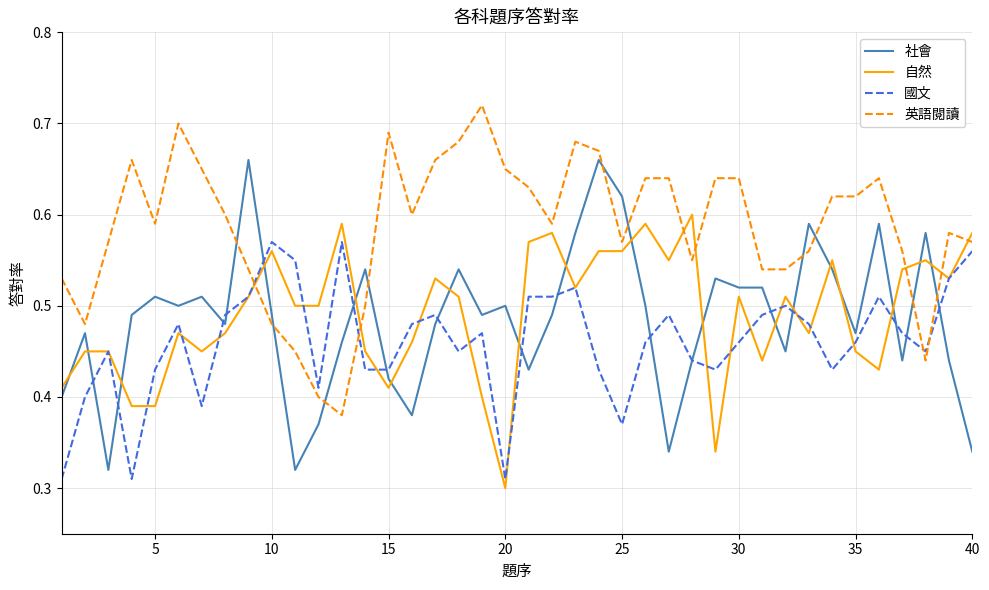

Which series has the largest total across all categories?

英語閱讀